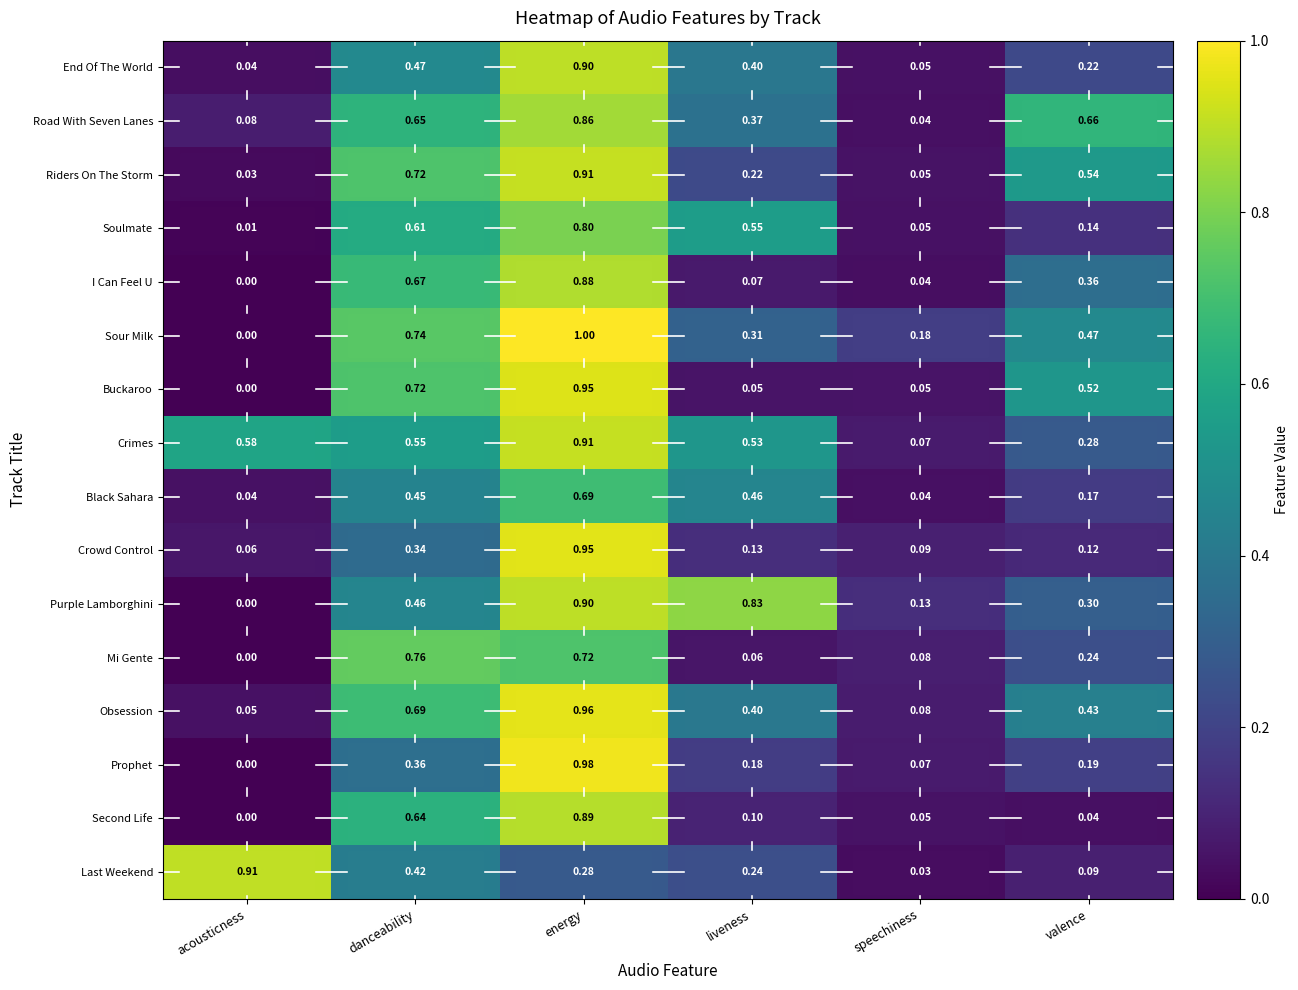

Where is Second Life nearest to the value 0?

acousticness